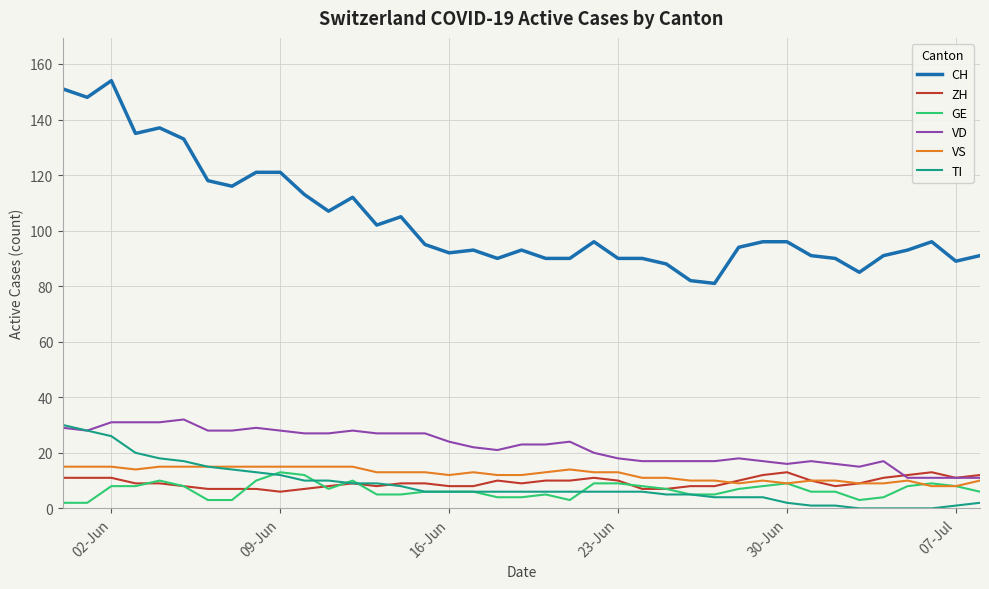

How many lines are shown in the chart?

6